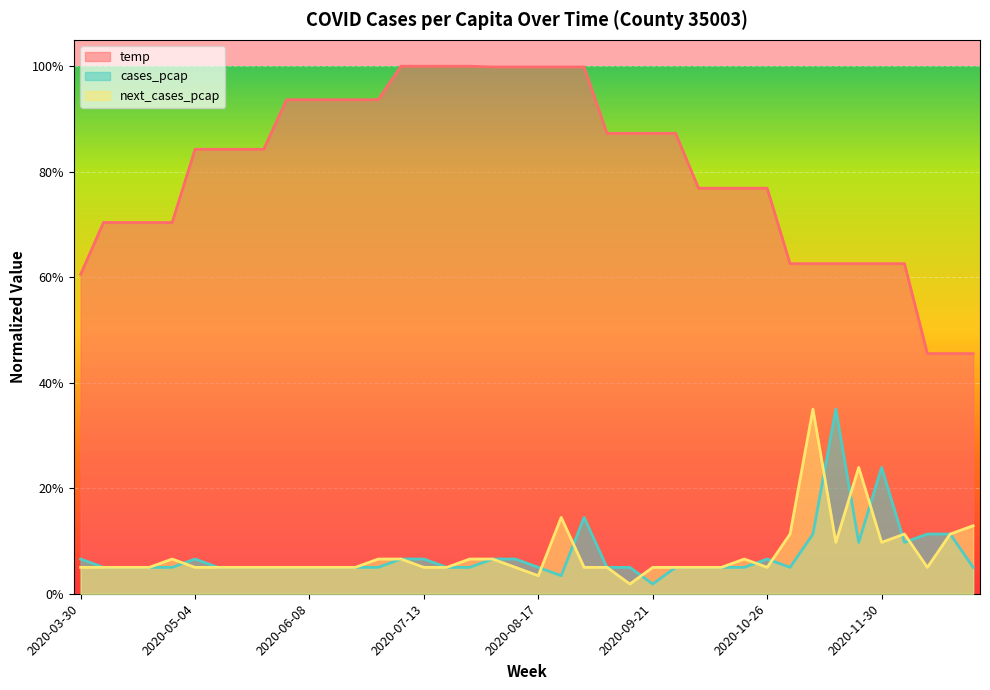

What is the label of the 13th point from the right?

2020-10-05